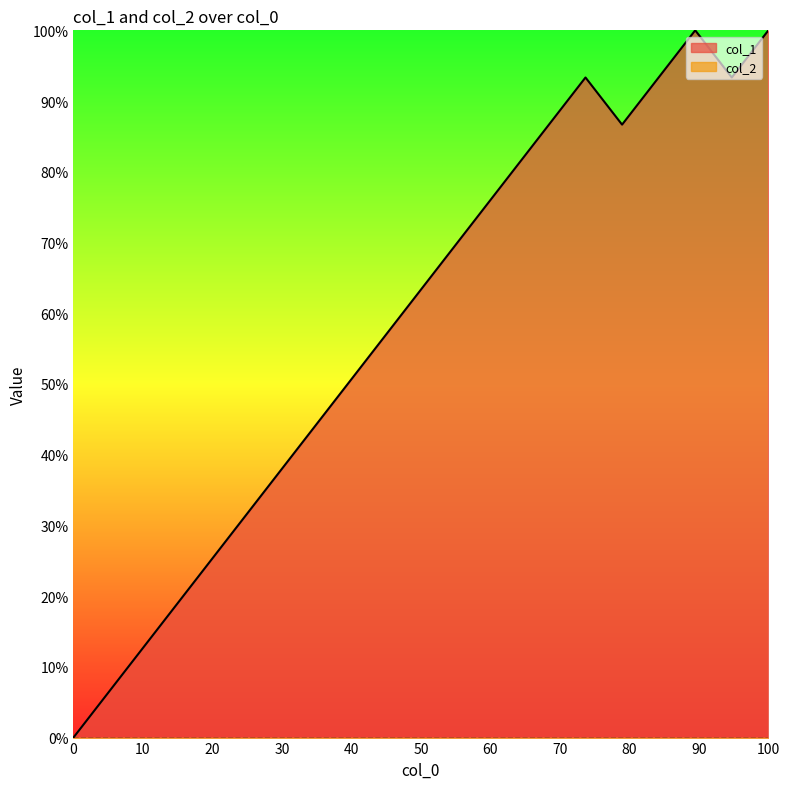

Which series has the widest spread of values?

col_1